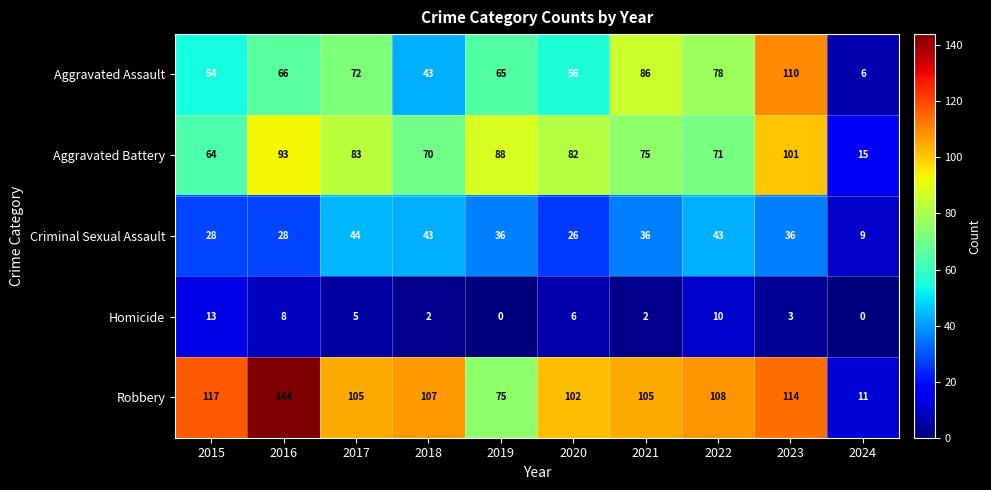

What is the difference between the highest and lowest values at 2023?

111